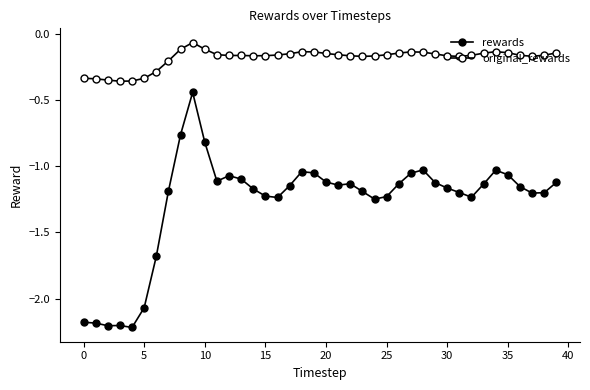

How many lines are shown in the chart?

2